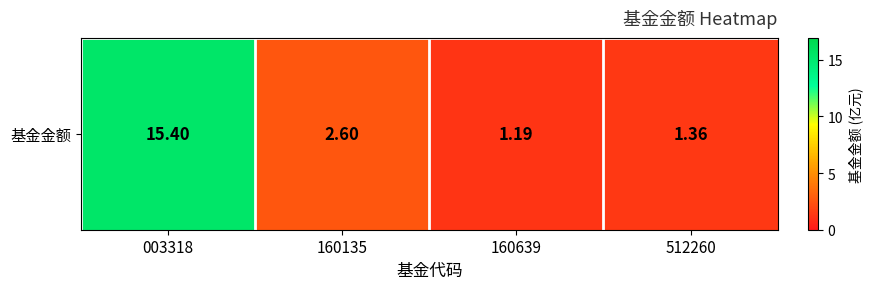

Is it true that the value at 160135 is 3.6?

False